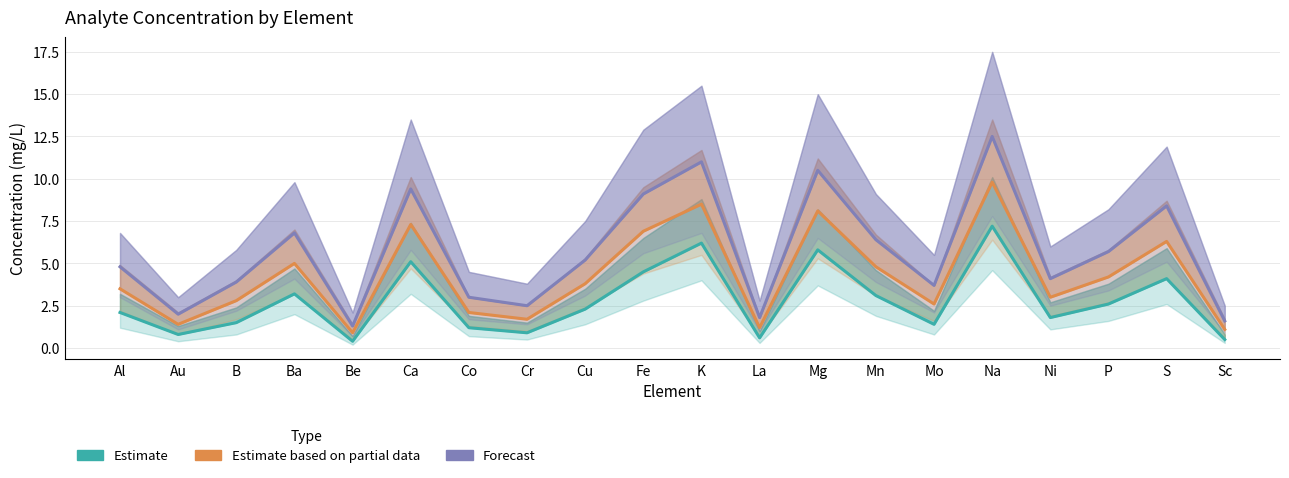

Between Ba and Mn, which is larger?

Ba